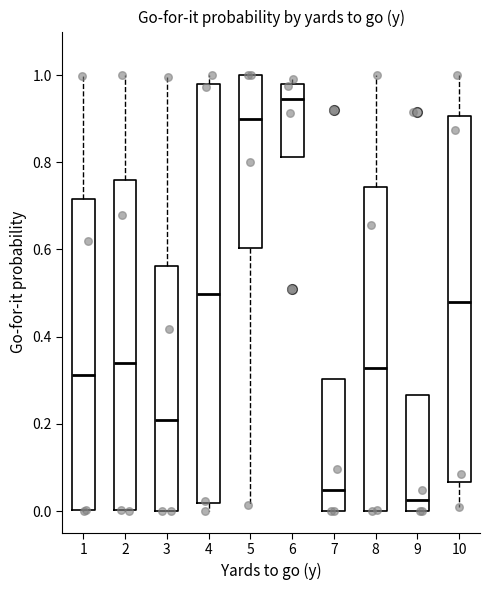

Which box is the tallest, from its lower edge to its upper edge?

4